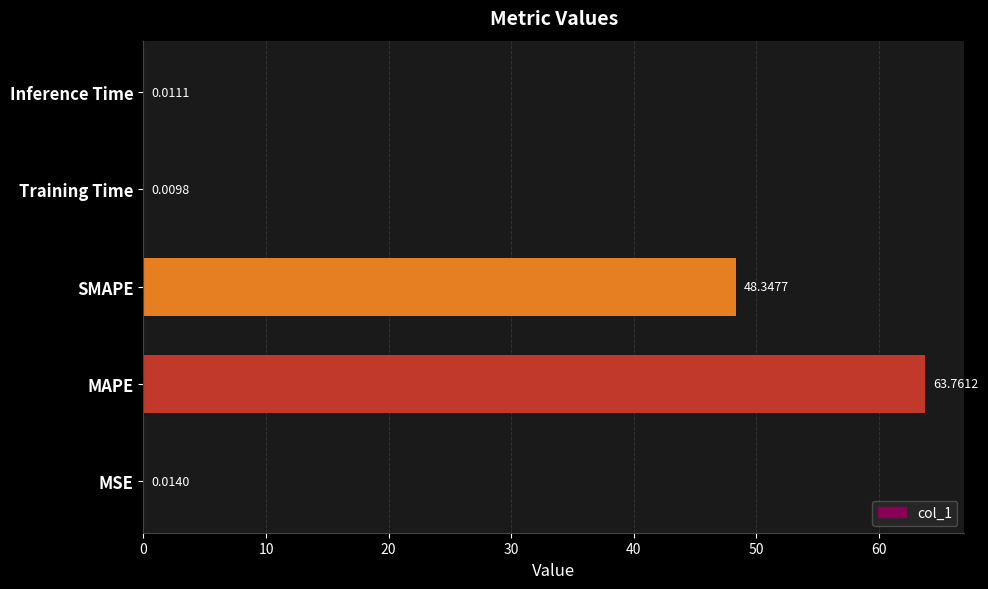

What is the sum of the values at Training Time and SMAPE?

48.4